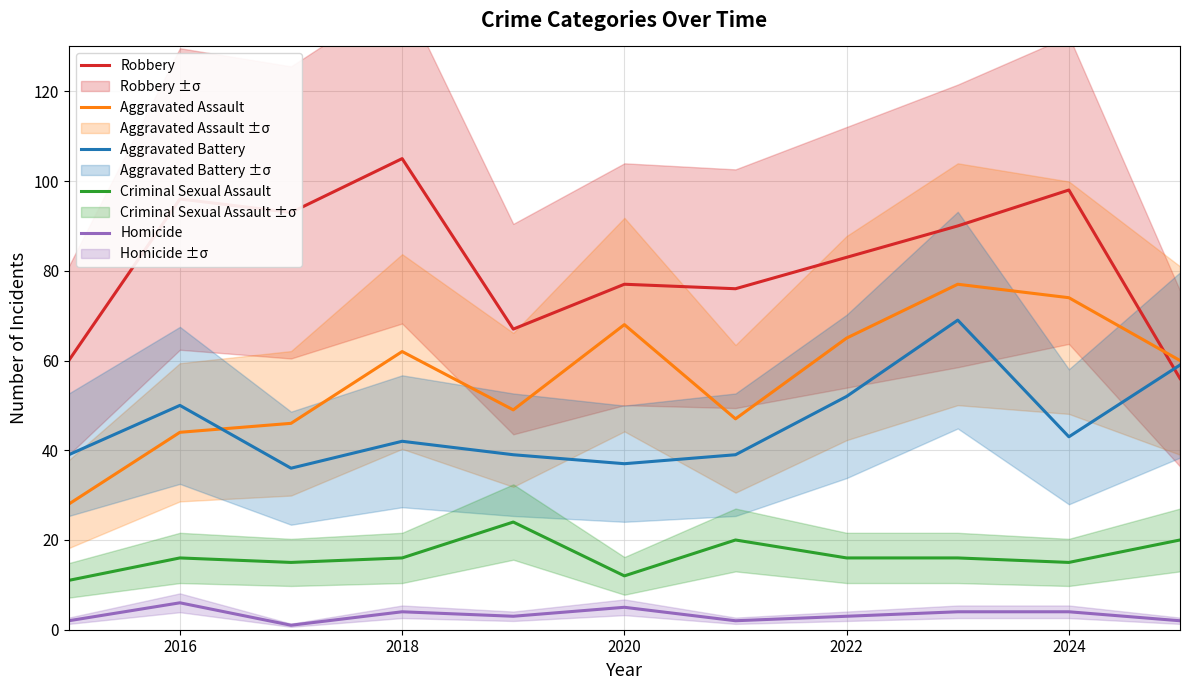

Where does the Homicide series first go above 3?

2016